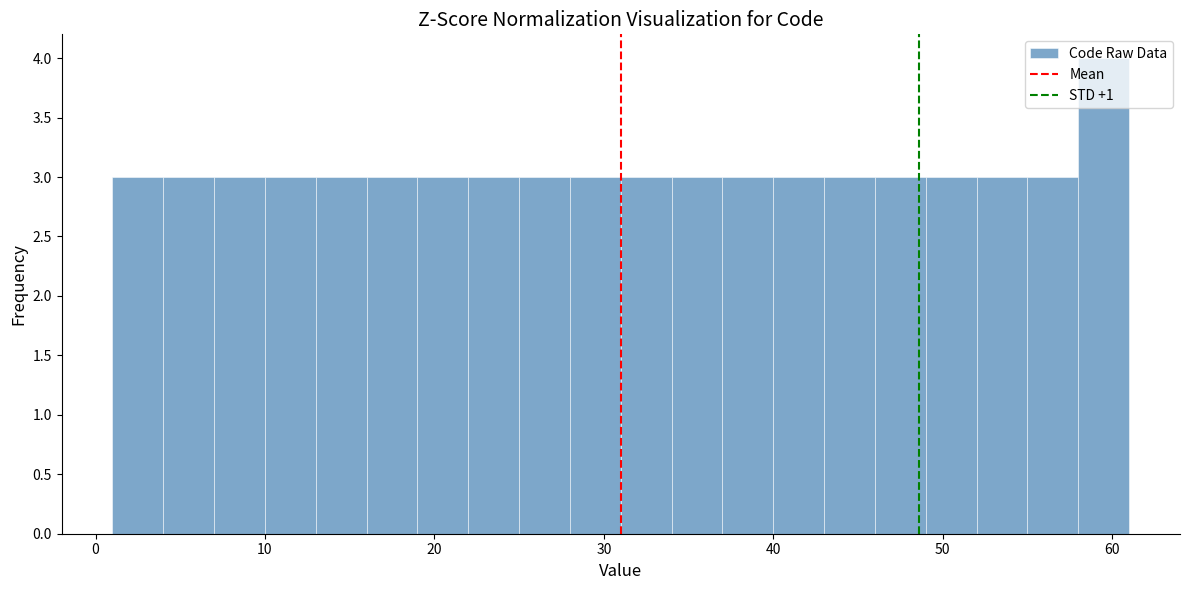

Around what value on the x-axis is the tallest bar? Give the approximate position of its centre, as read against the axis.

60